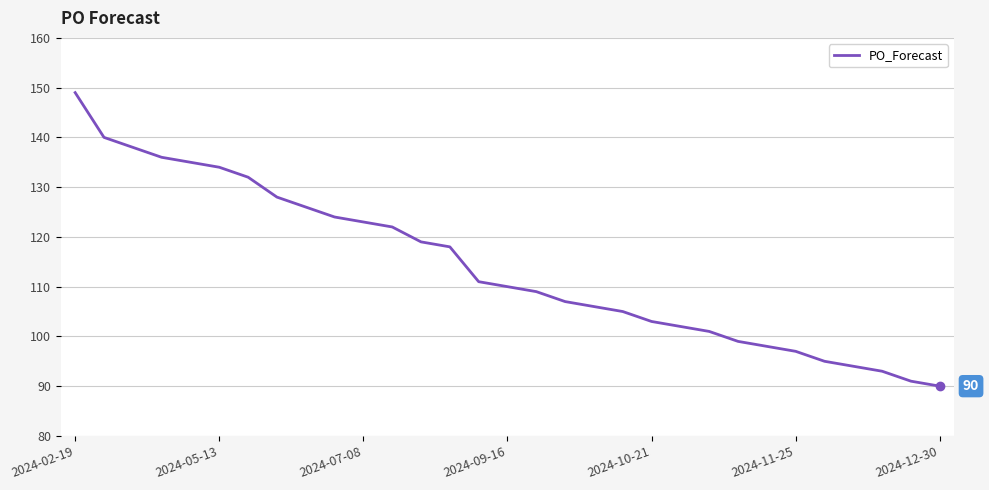

What is the maximum value shown in the chart?

149